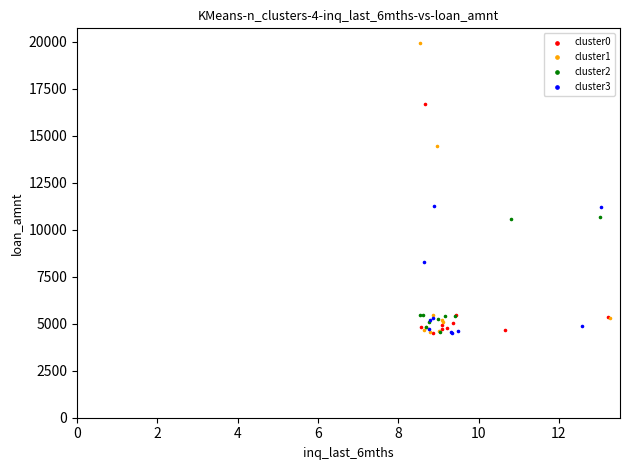

Which series contains the highest Y value?

cluster1